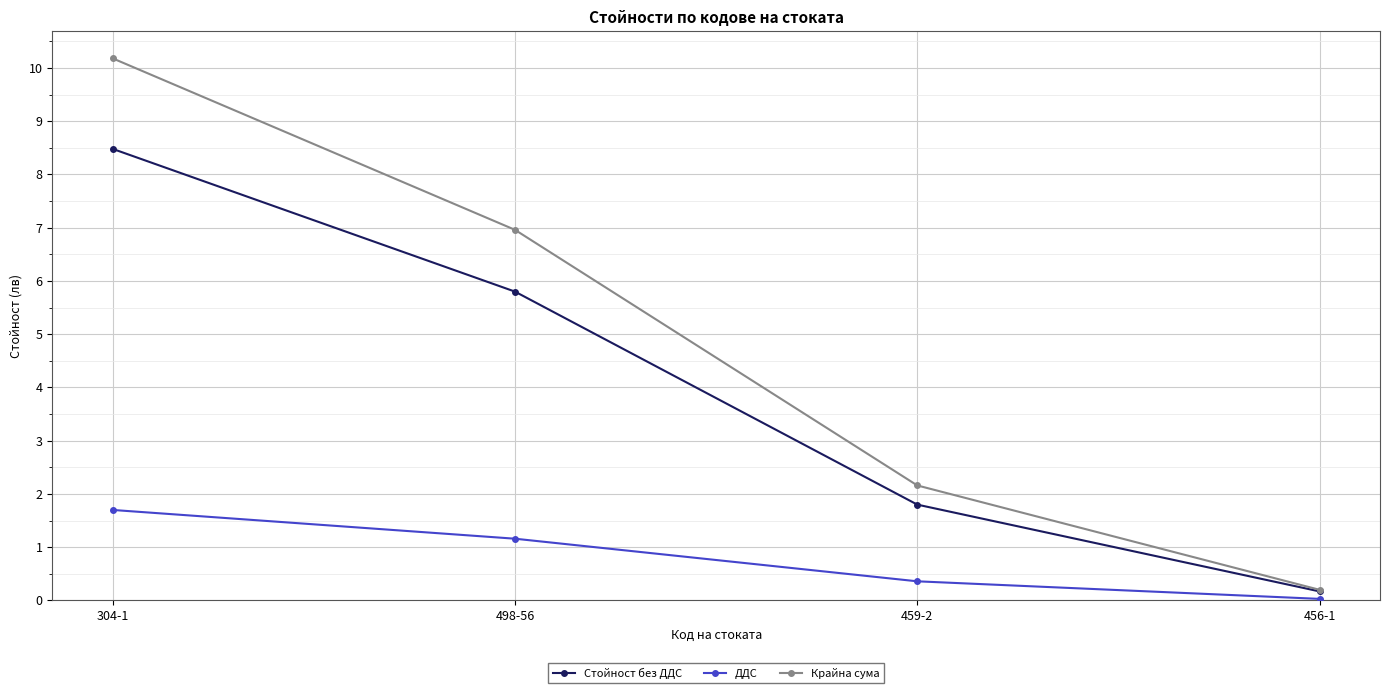

True or false: Стойност без ДДС and ДДС intersect in this chart.

False